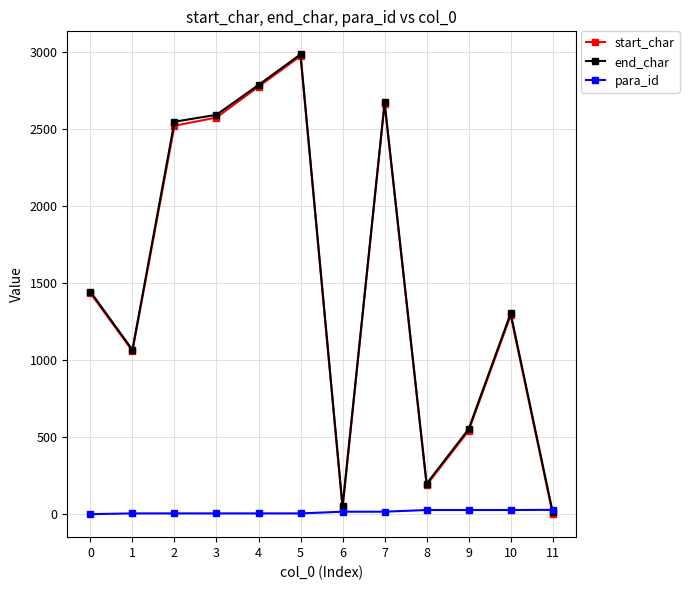

Which series has the largest range (max minus min)?

start_char